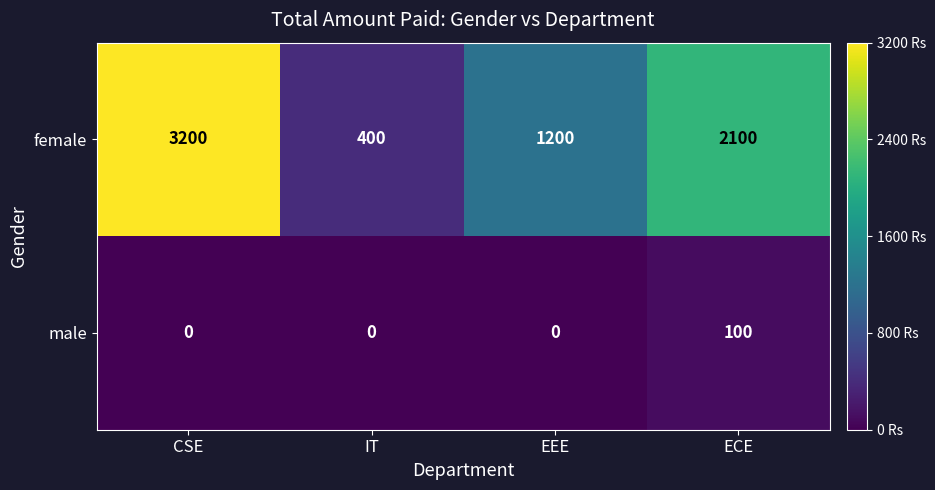

What is the difference between the maximum and minimum values in the male series?

100